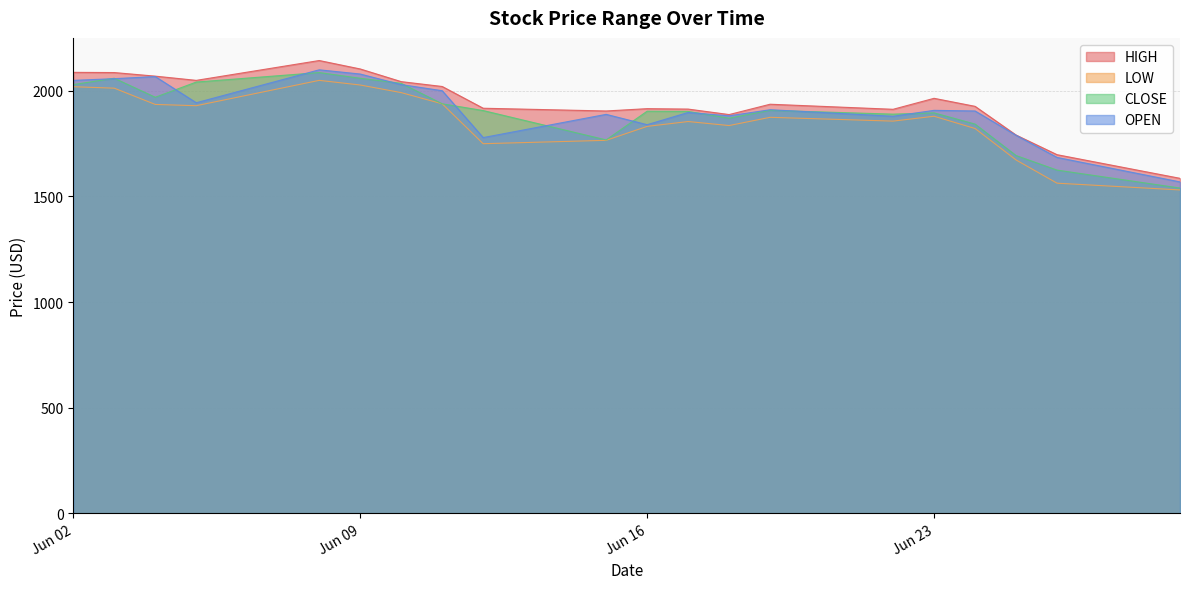

Which has a higher value, 2020-06-16 or 2020-06-12?

2020-06-12